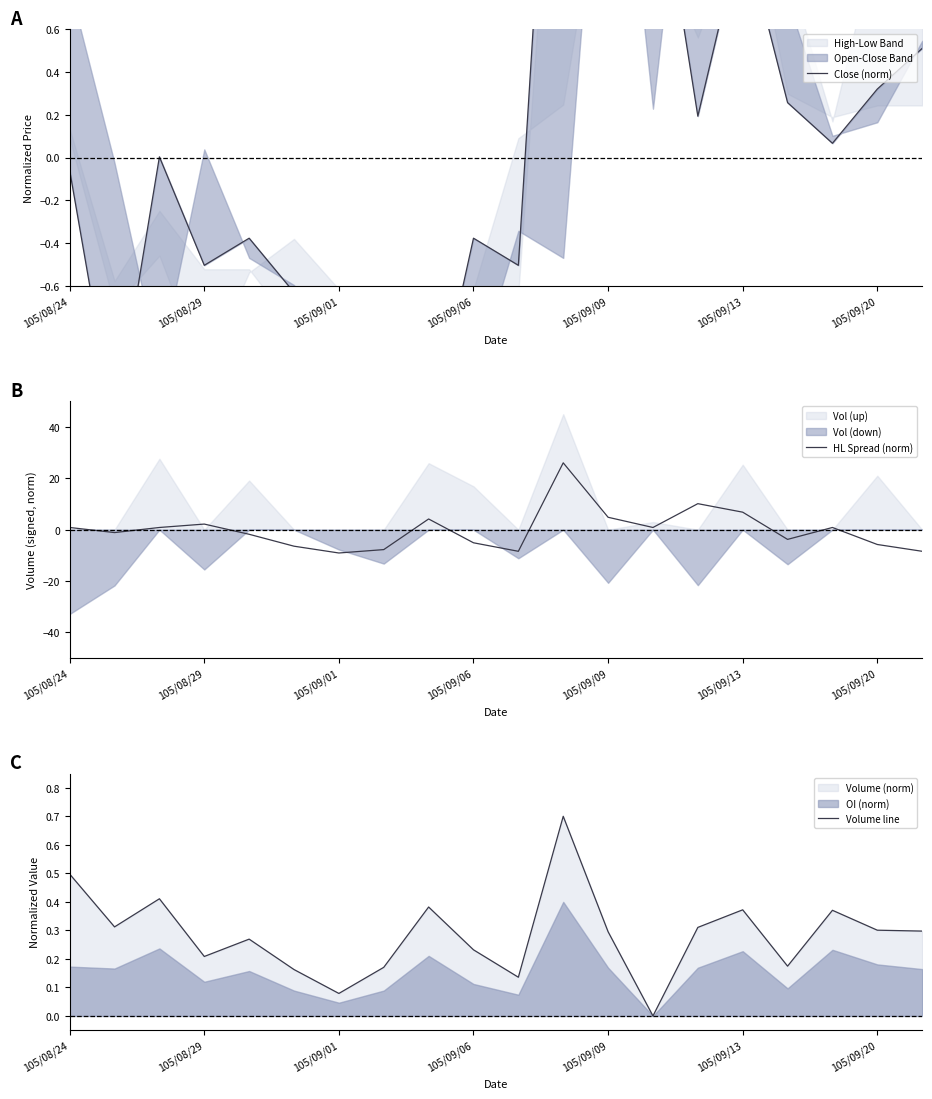

What is the highest value of the Volume line series?

0.7